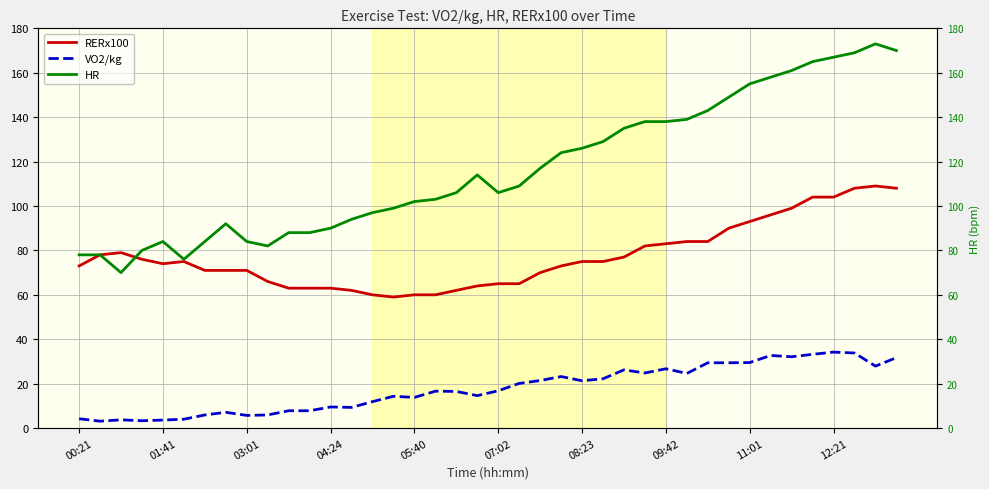

True or false: RERx100 and HR intersect in this chart.

True